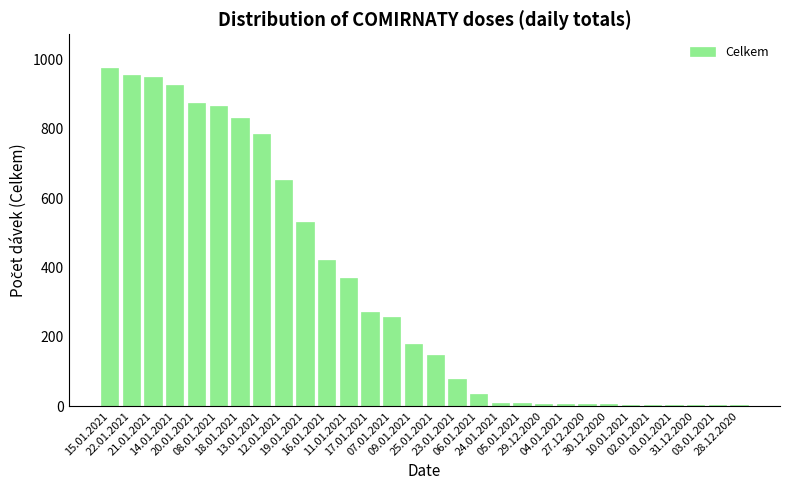

What is the greatest value displayed?

975